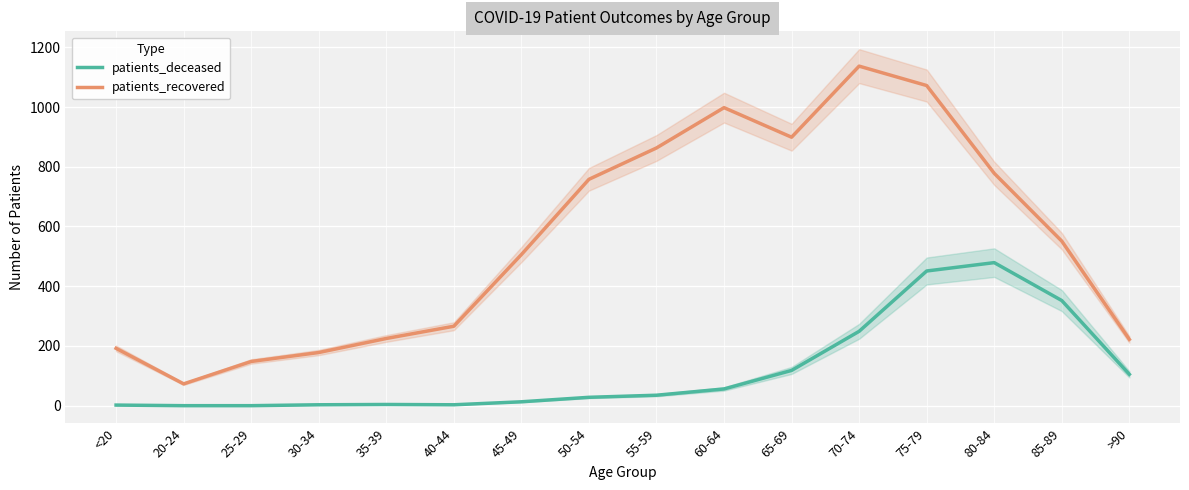

What is the difference between the maximum and minimum values in the patients_deceased series?

479